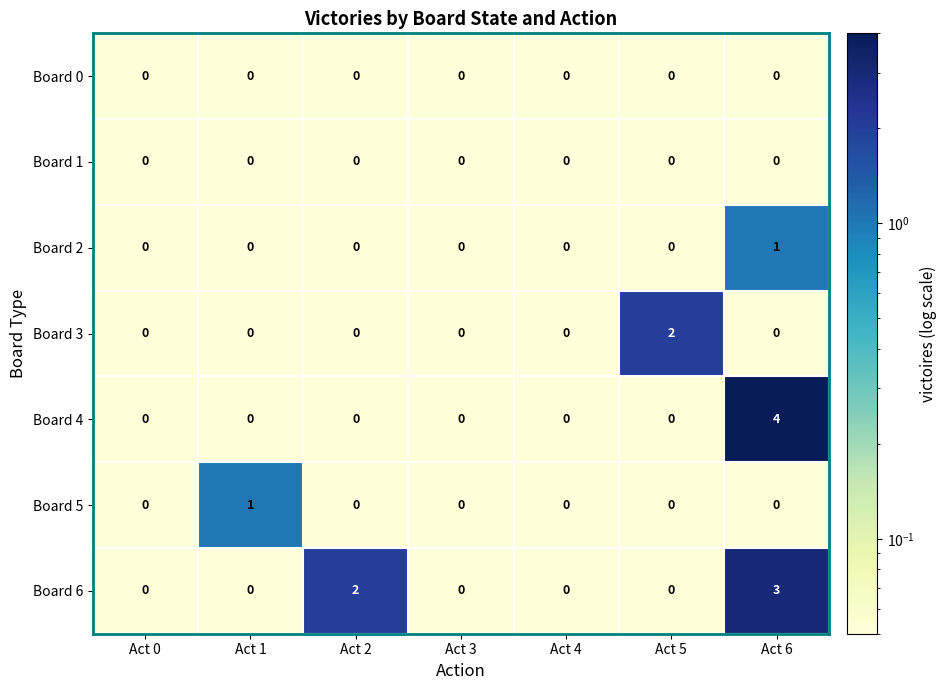

At which category is the sum across all series the highest?

Act 6